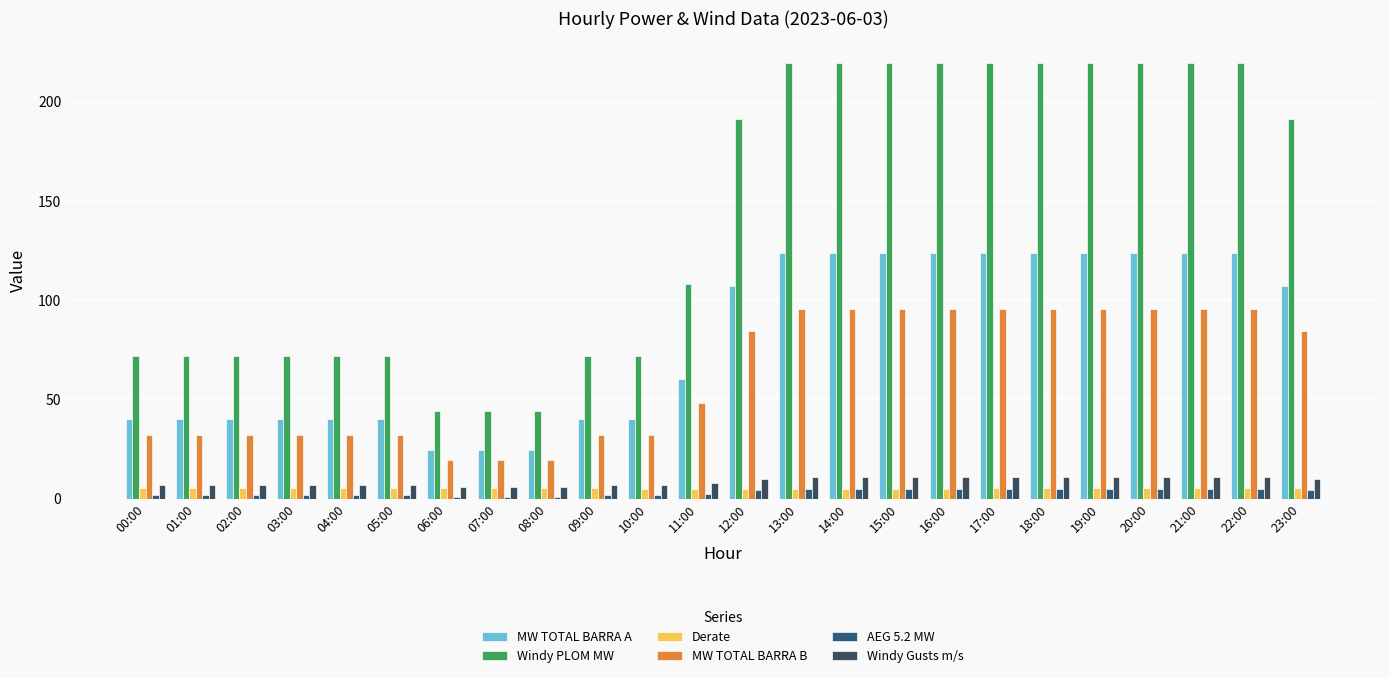

Where is Windy PLOM MW nearest to the value 131?

11:00